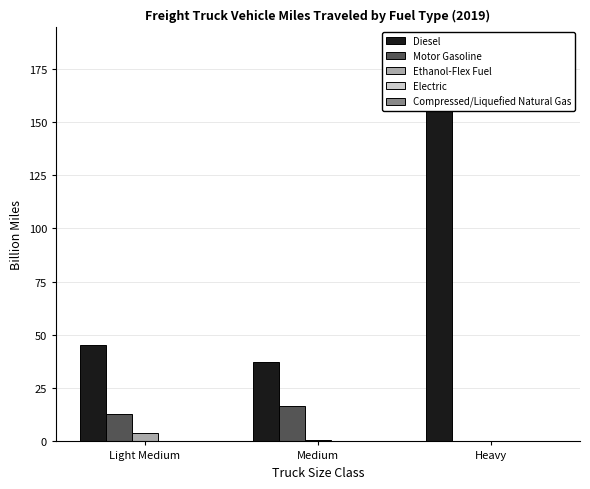

At which category is the sum across all series the highest?

Heavy